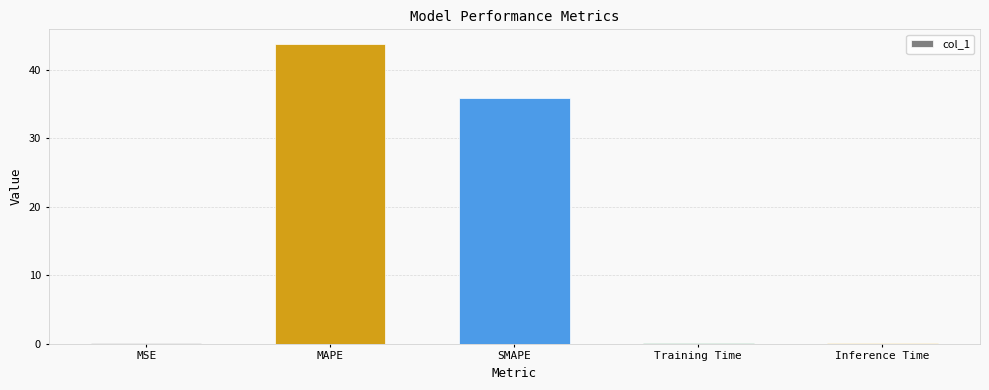

The value at MAPE is 17.9. True or false?

False